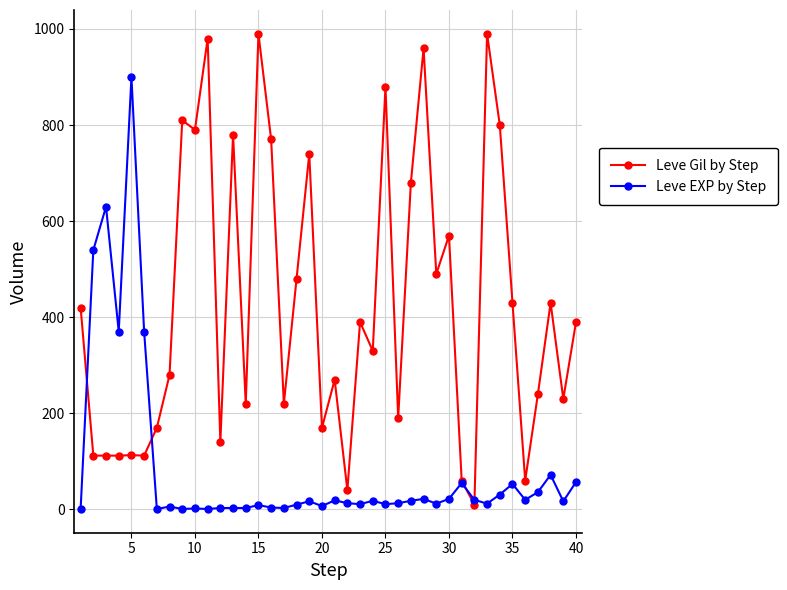

Which series has the largest total across all categories?

Leve Gil by Step